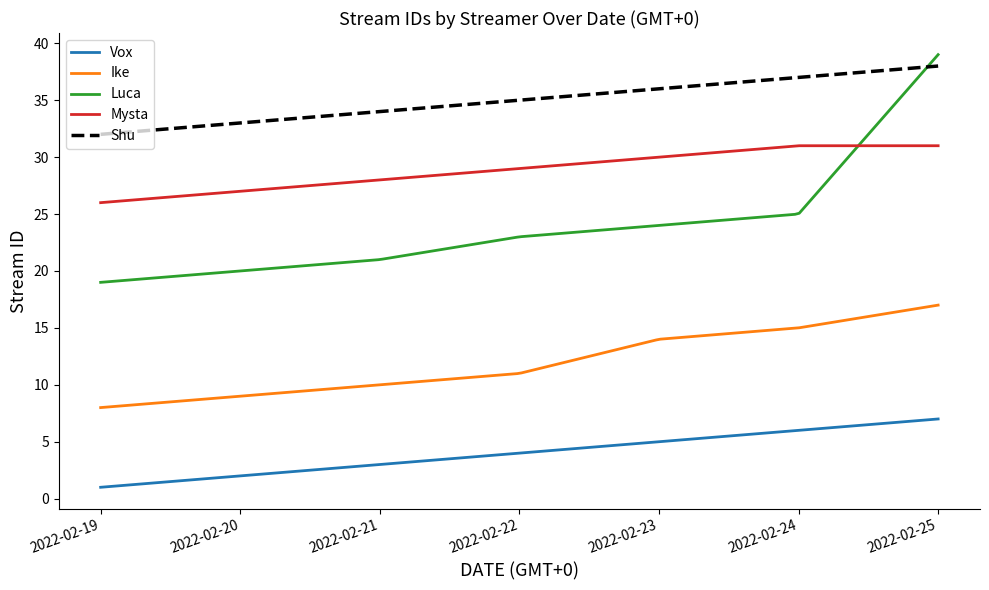

Does the chart display data point markers on the line(s)?

No